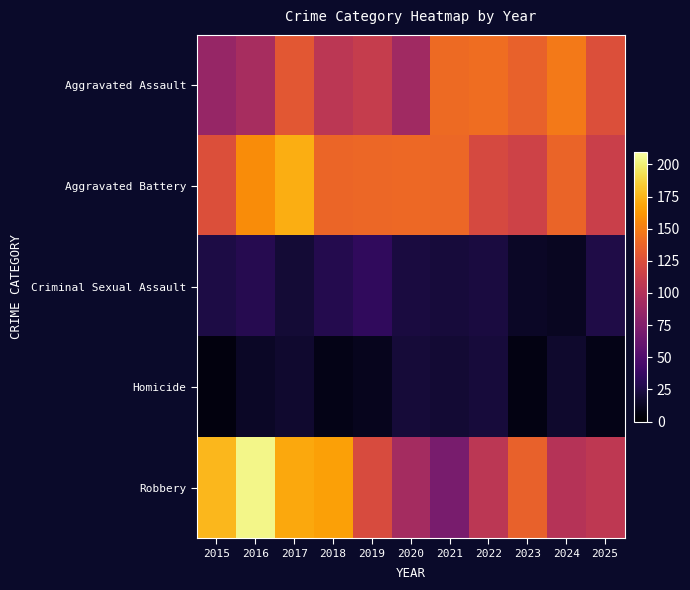

Which series changed the most between 2017 and 2023?

Aggravated Battery